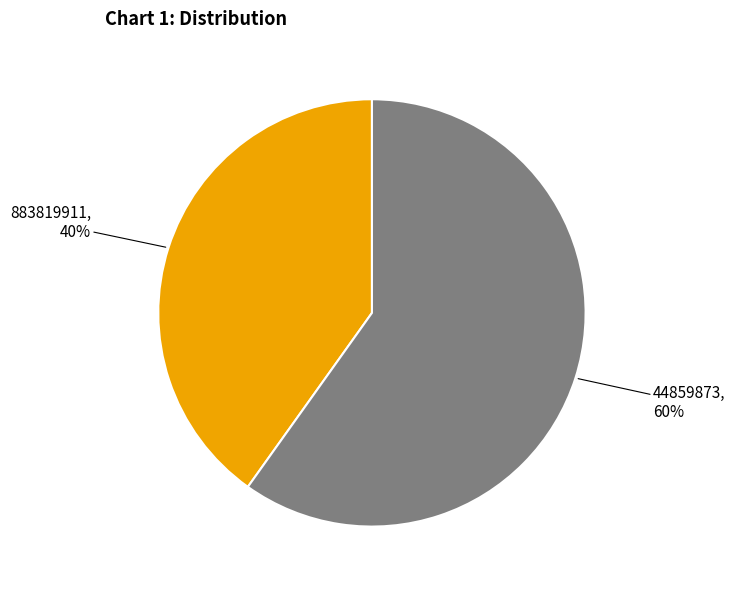

The 883819911 slice represents 40% of the pie. True or false?

True